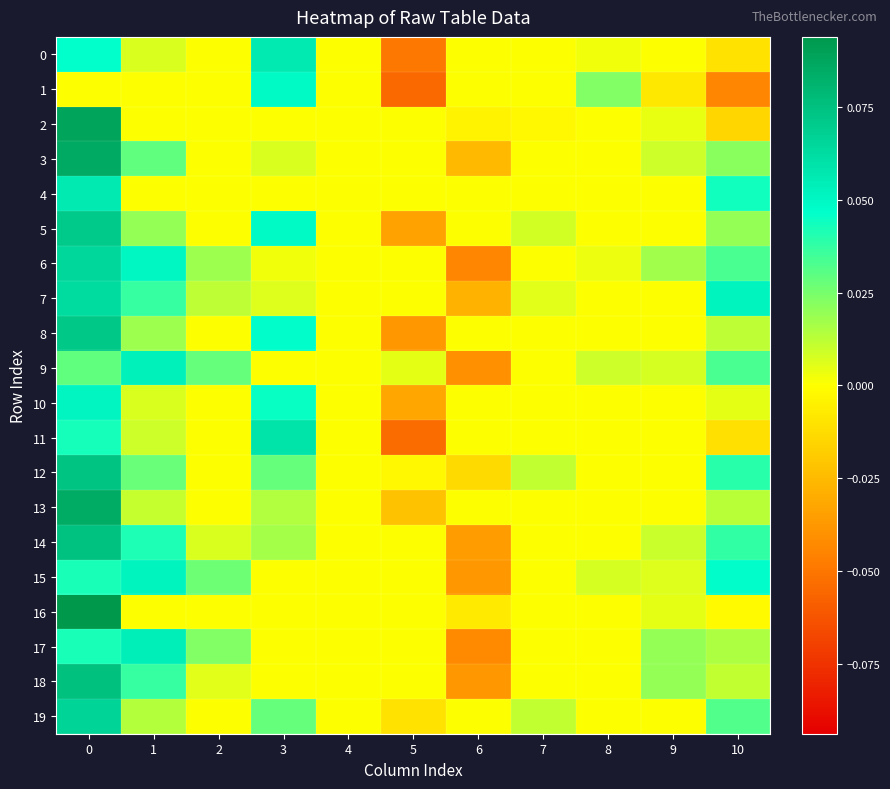

Reading left to right, what are all the values shown in this chart?

0: 0=0.0	1=0.0	2=0.0	3=0.1	4=0.0	5=-0.0	6=0.0	7=0.0	8=0.0	9=0.0	10=-0.0
1: 0=0.0	1=0.0	2=0.0	3=0.0	4=0.0	5=-0.1	6=0.0	7=0.0	8=0.0	9=-0.0	10=-0.0
2: 0=0.1	1=0.0	2=0.0	3=0.0	4=0.0	5=0.0	6=-0.0	7=-0.0	8=0.0	9=0.0	10=-0.0
3: 0=0.1	1=0.0	2=0.0	3=0.0	4=0.0	5=0.0	6=-0.0	7=0.0	8=0.0	9=0.0	10=0.0
4: 0=0.1	1=0.0	2=0.0	3=0.0	4=0.0	5=0.0	6=0.0	7=0.0	8=0.0	9=0.0	10=0.0
5: 0=0.1	1=0.0	2=0.0	3=0.0	4=0.0	5=-0.0	6=0.0	7=0.0	8=0.0	9=0.0	10=0.0
6: 0=0.1	1=0.1	2=0.0	3=0.0	4=0.0	5=0.0	6=-0.0	7=0.0	8=0.0	9=0.0	10=0.0
7: 0=0.1	1=0.0	2=0.0	3=0.0	4=0.0	5=0.0	6=-0.0	7=0.0	8=0.0	9=0.0	10=0.1
8: 0=0.1	1=0.0	2=0.0	3=0.0	4=0.0	5=-0.0	6=0.0	7=0.0	8=0.0	9=0.0	10=0.0
9: 0=0.0	1=0.1	2=0.0	3=0.0	4=0.0	5=0.0	6=-0.0	7=0.0	8=0.0	9=0.0	10=0.0
10: 0=0.1	1=0.0	2=0.0	3=0.0	4=0.0	5=-0.0	6=0.0	7=0.0	8=0.0	9=0.0	10=0.0
11: 0=0.0	1=0.0	2=0.0	3=0.1	4=0.0	5=-0.1	6=0.0	7=0.0	8=0.0	9=0.0	10=-0.0
12: 0=0.1	1=0.0	2=0.0	3=0.0	4=0.0	5=-0.0	6=-0.0	7=0.0	8=0.0	9=0.0	10=0.0
13: 0=0.1	1=0.0	2=0.0	3=0.0	4=0.0	5=-0.0	6=0.0	7=0.0	8=0.0	9=0.0	10=0.0
14: 0=0.1	1=0.0	2=0.0	3=0.0	4=0.0	5=0.0	6=-0.0	7=0.0	8=0.0	9=0.0	10=0.0
15: 0=0.0	1=0.1	2=0.0	3=0.0	4=0.0	5=0.0	6=-0.0	7=0.0	8=0.0	9=0.0	10=0.0
16: 0=0.1	1=0.0	2=0.0	3=0.0	4=0.0	5=0.0	6=-0.0	7=0.0	8=0.0	9=0.0	10=-0.0
17: 0=0.0	1=0.1	2=0.0	3=0.0	4=0.0	5=0.0	6=-0.0	7=0.0	8=0.0	9=0.0	10=0.0
18: 0=0.1	1=0.0	2=0.0	3=0.0	4=0.0	5=0.0	6=-0.0	7=0.0	8=0.0	9=0.0	10=0.0
19: 0=0.1	1=0.0	2=0.0	3=0.0	4=0.0	5=-0.0	6=0.0	7=0.0	8=0.0	9=0.0	10=0.0